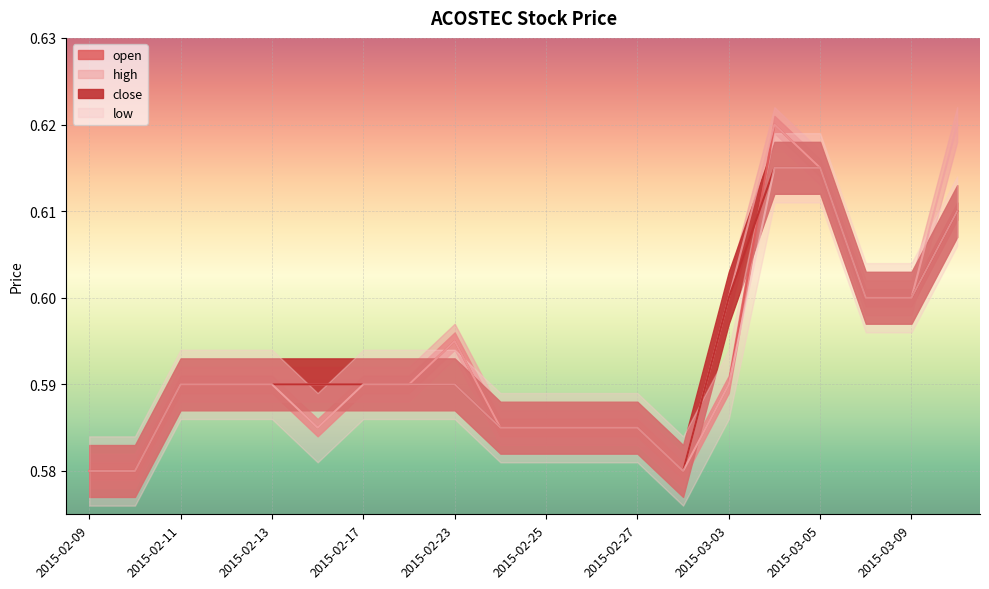

At which category is the sum across all series the highest?

2015-03-04